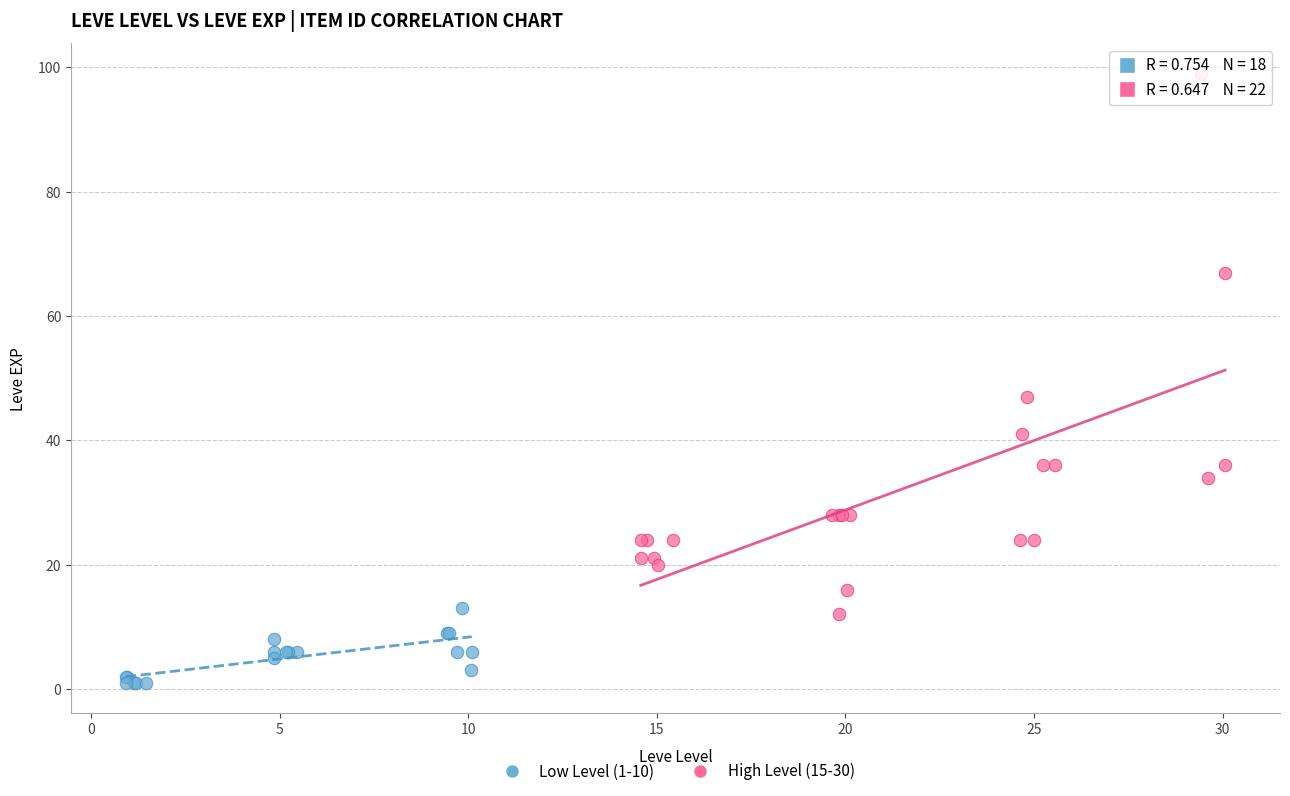

Which series reaches the minimum Y coordinate?

Low Level (1-10)